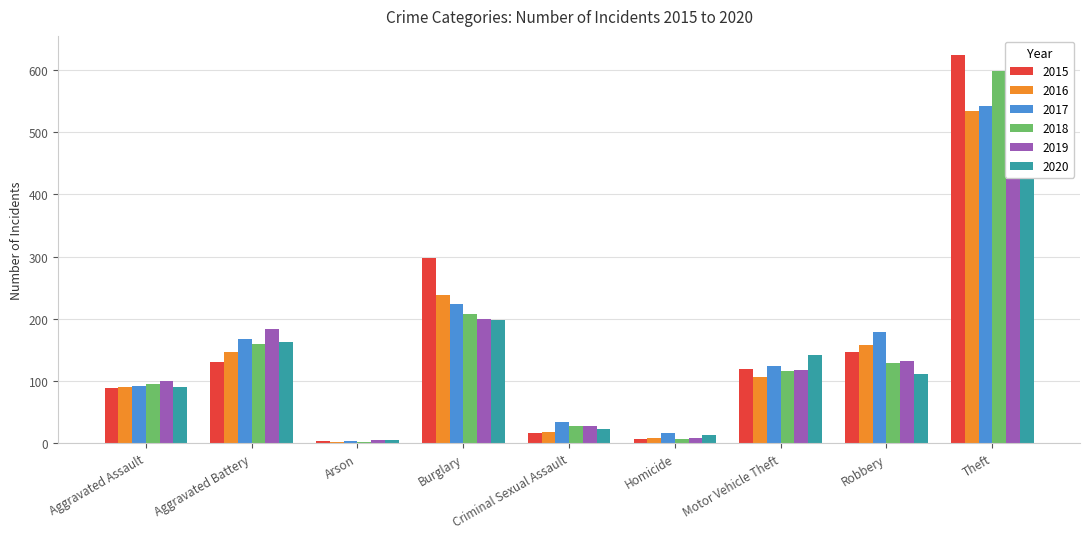

What is the difference between the 2020 values at Theft and Aggravated Assault?

437